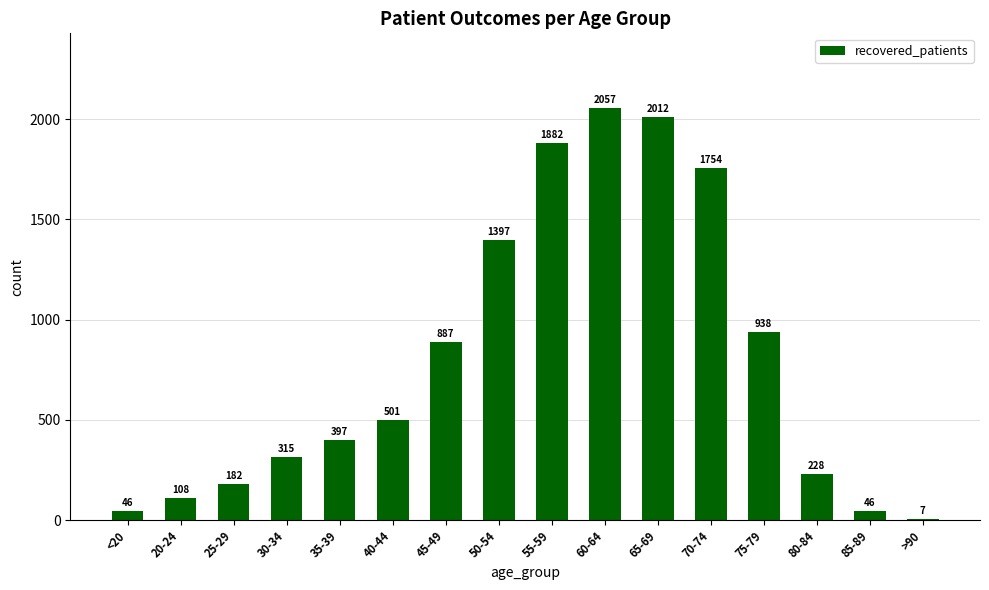

Reading left to right, what are all the values shown in this chart?

46	108	182	315	397	501	887	1397	1882	2057	2012	1754	938	228	46	7